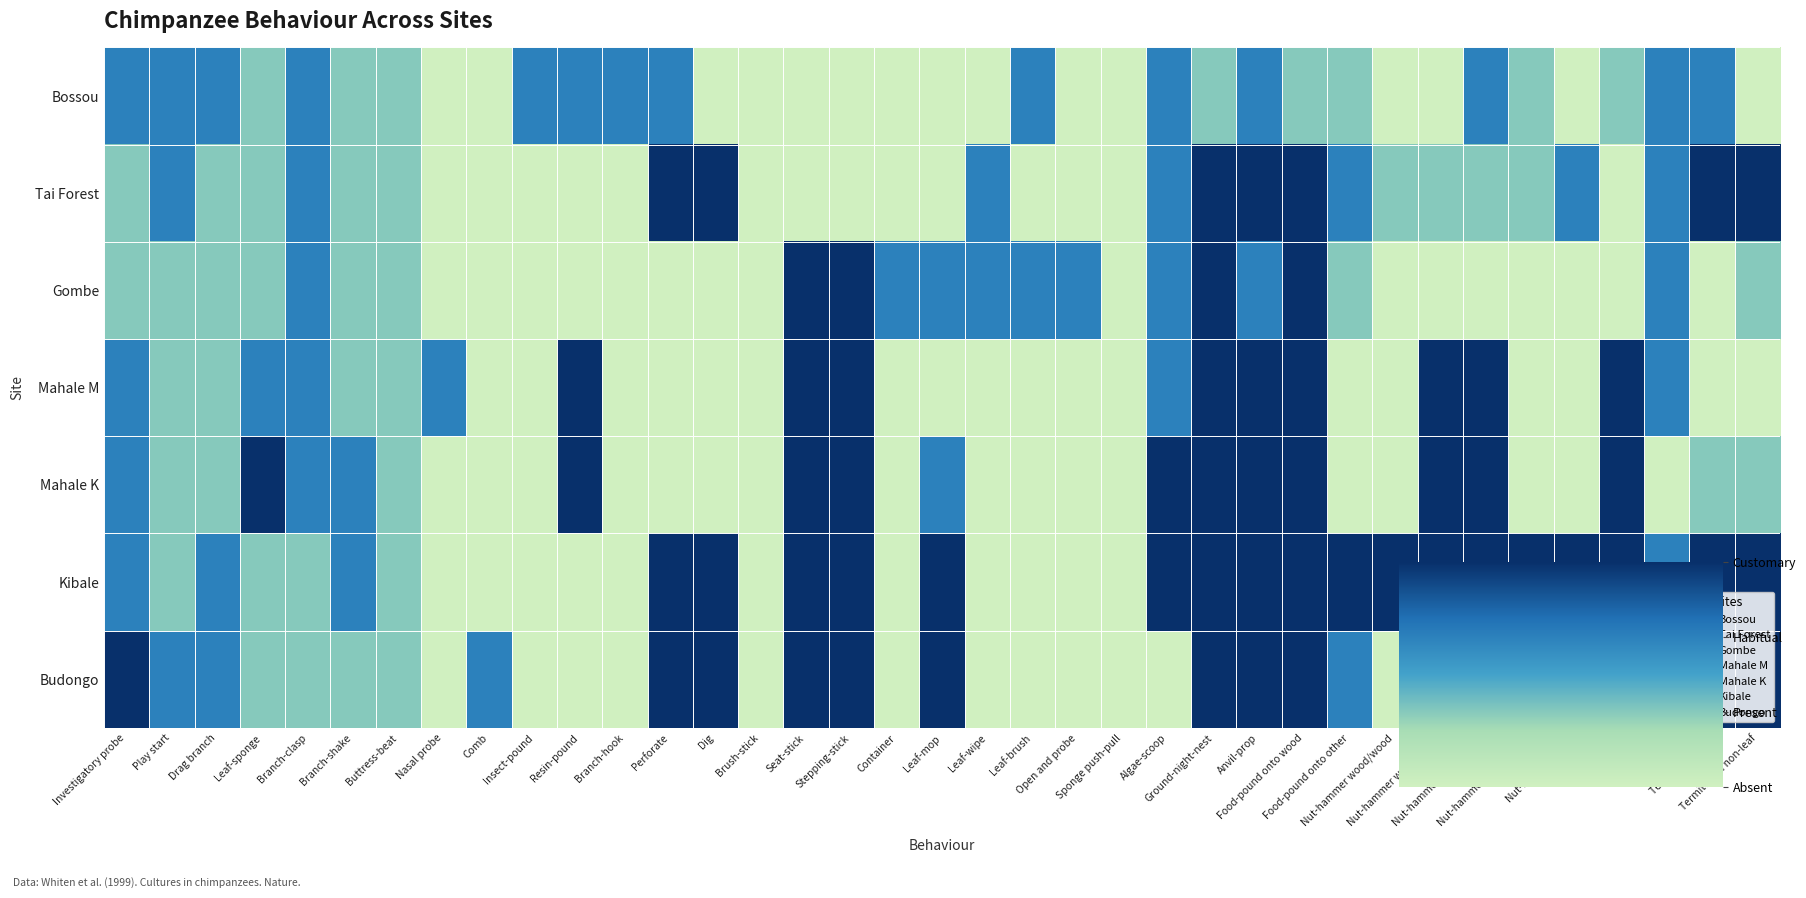

What is the maximum value shown in the chart?

2